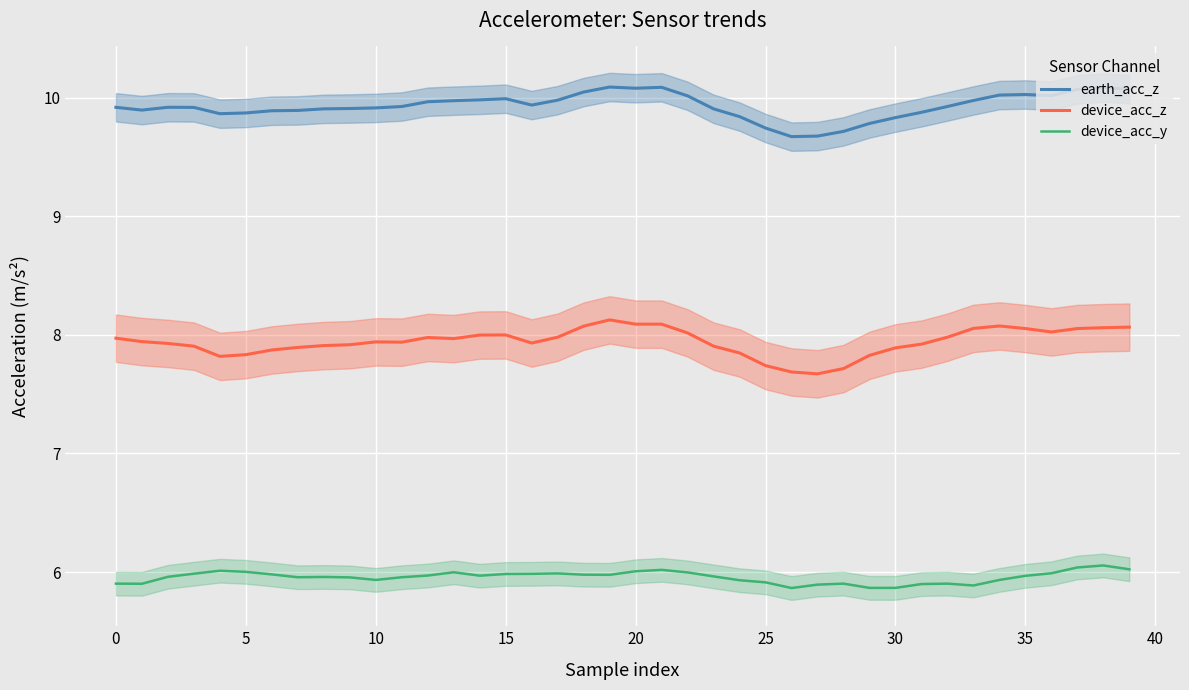

The value of device_acc_z at 10 is 7.9. True or false?

True